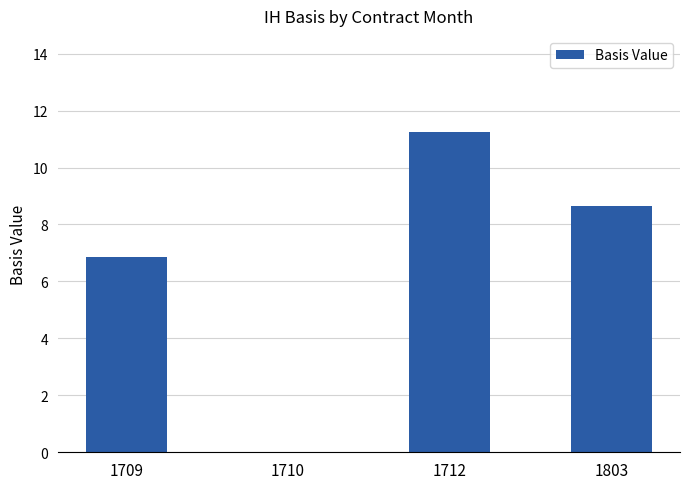

Where does the data first go above 8?

1712